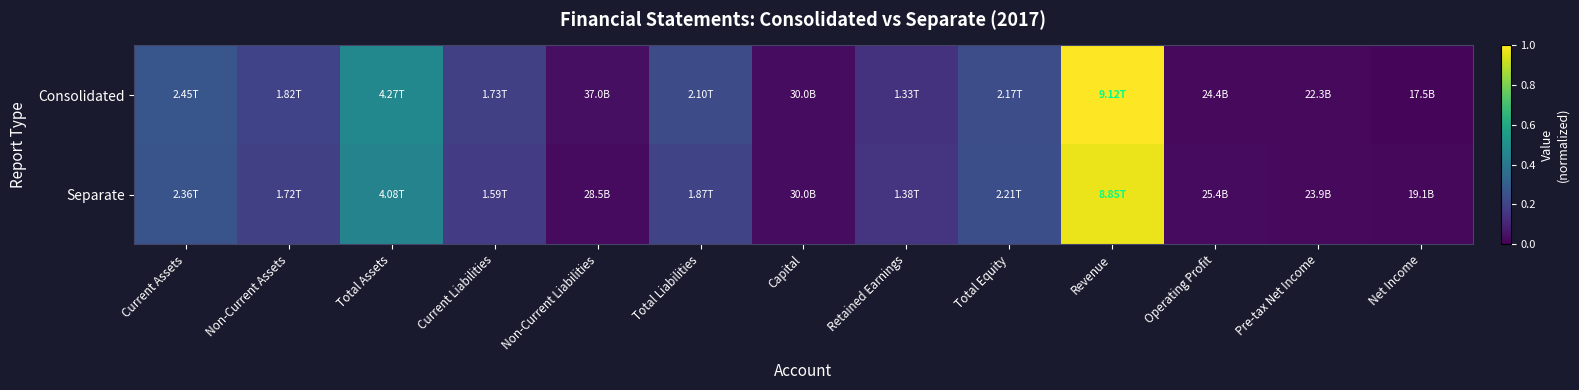

Which series has the largest total across all categories?

Consolidated